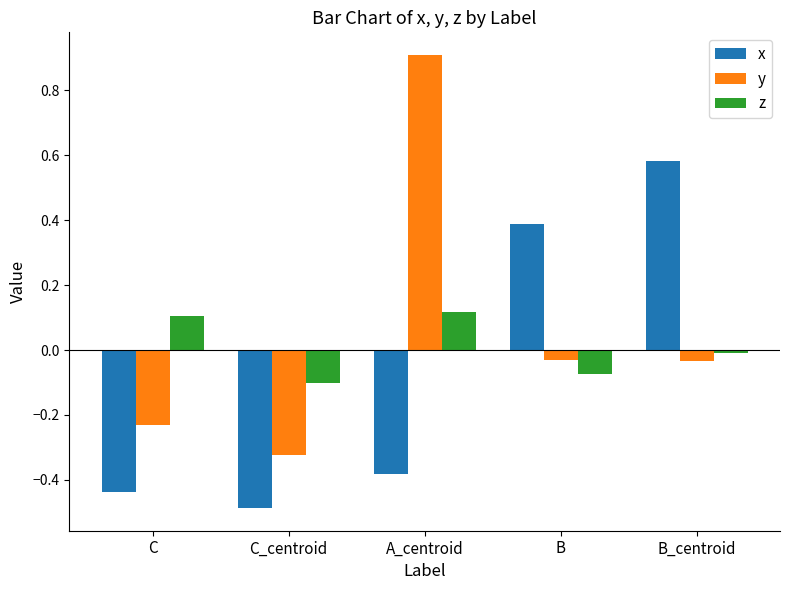

How many values in the y series exceed 0?

1